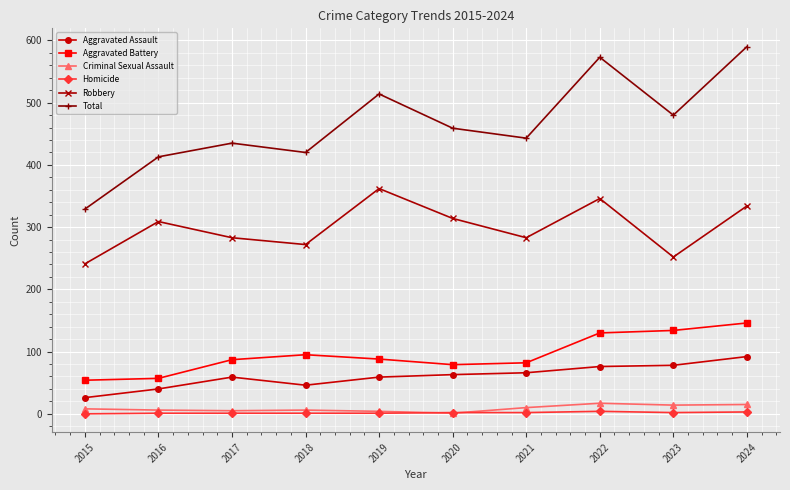

Between 2015 and 2024, which series saw the biggest shift?

Total